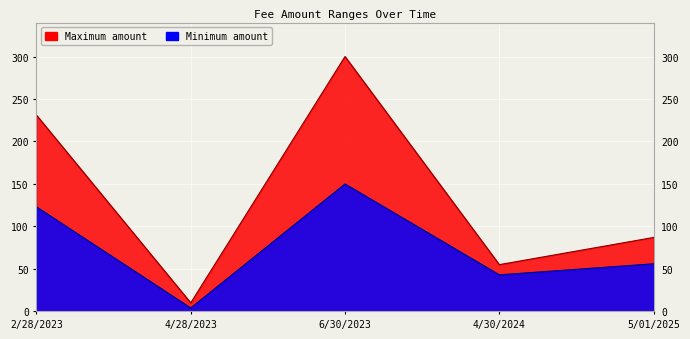

Rank the series by their average value, from highest to lowest.

Maximum amount, Minimum amount